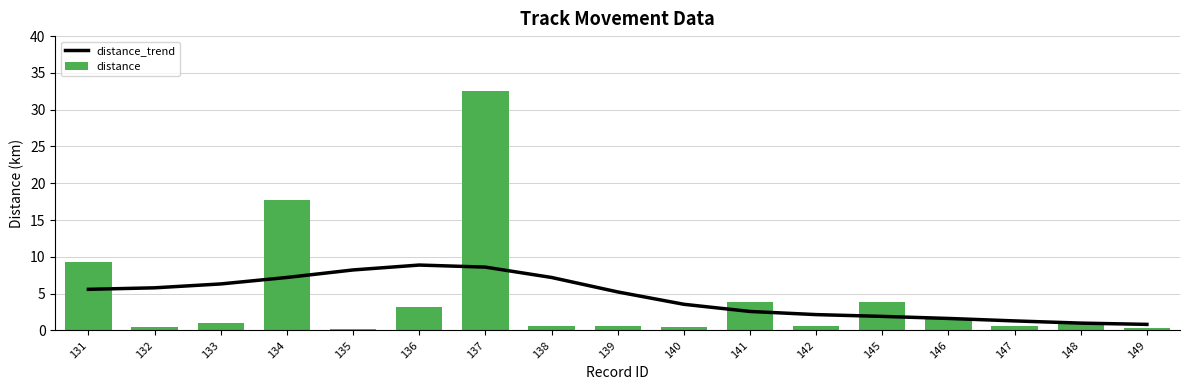

Reading right to left, list all the values displayed in this chart.

distance_trend: 0.8	1.0	1.3	1.6	1.9	2.2	2.6	3.6	5.2	7.2	8.6	8.9	8.2	7.2	6.3	5.8	5.6
distance: 0.4	0.9	0.6	1.7	3.9	0.6	3.8	0.5	0.7	0.6	32.5	3.2	0.2	17.7	1.1	0.4	9.4